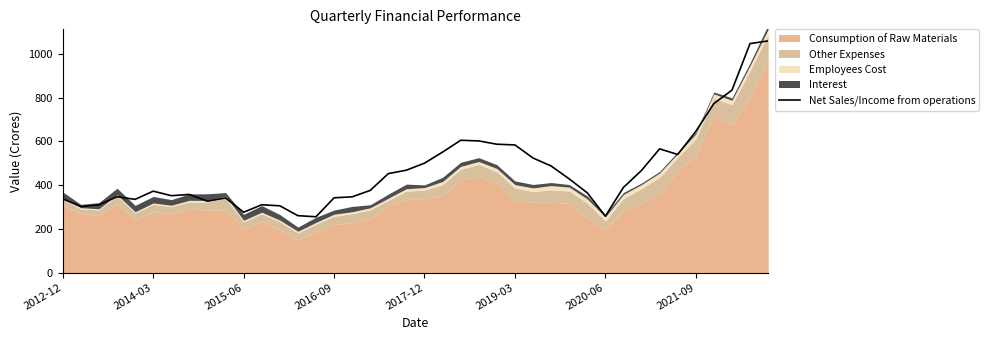

What is the minimum value for Net Sales/Income from operations?

255.1